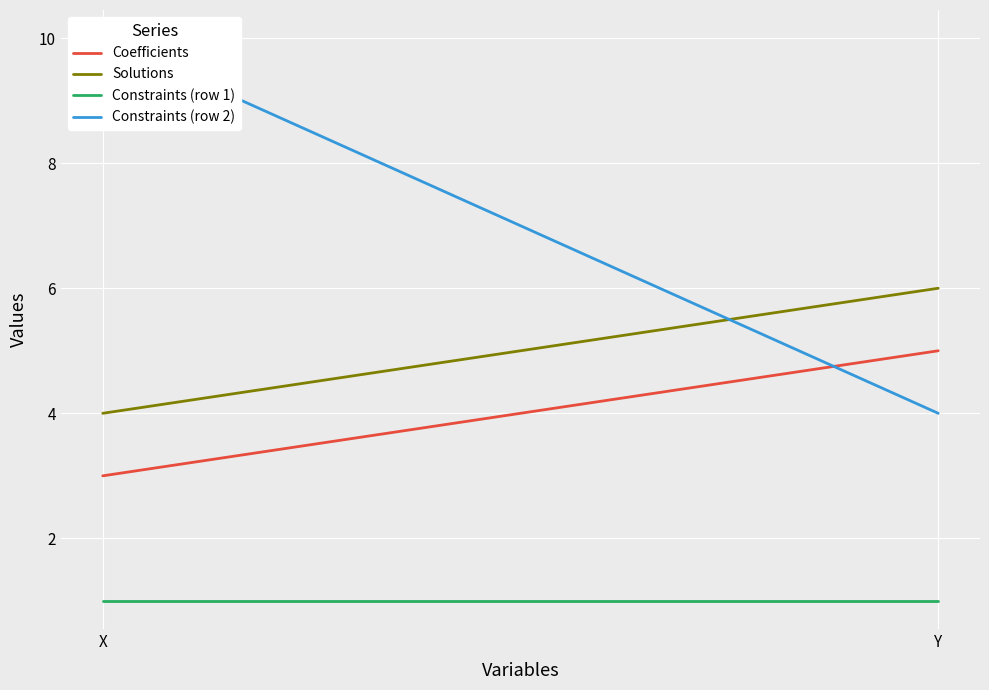

Which category has the highest value in the Constraints (row 1) series?

X